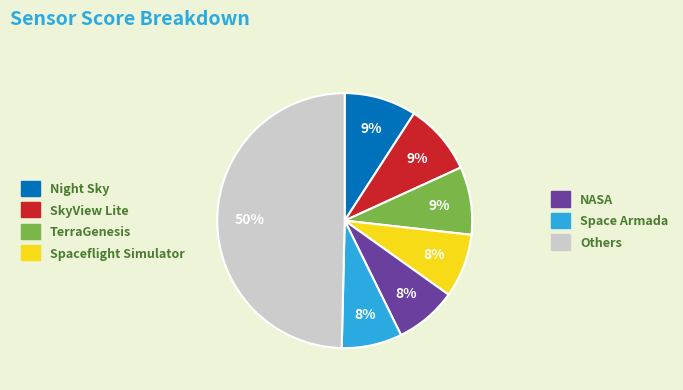

To the nearest percent, what is the difference between the largest and smallest slice percentages?

42%